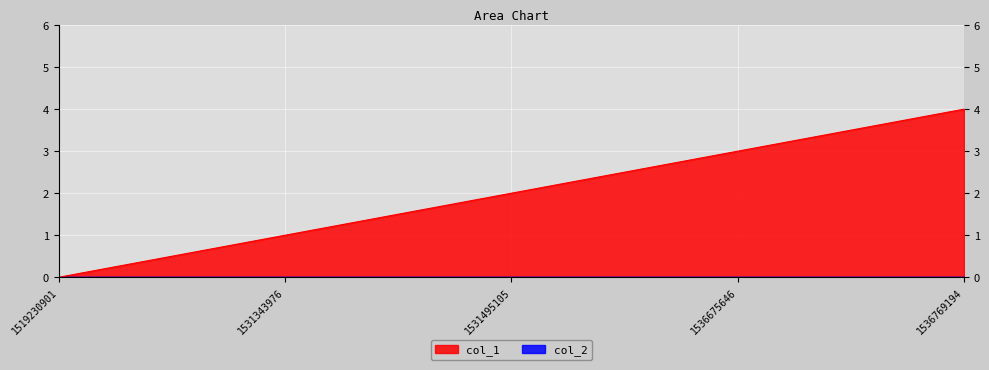

How many lines are shown in the chart?

2